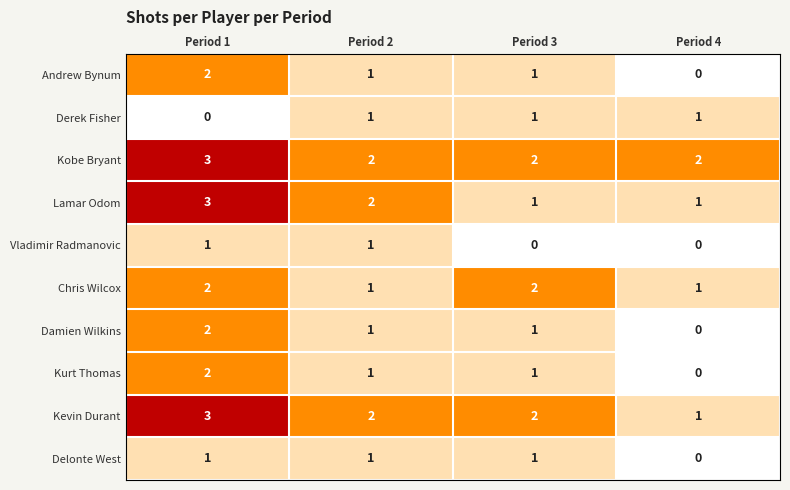

What is the maximum value shown in the chart?

3